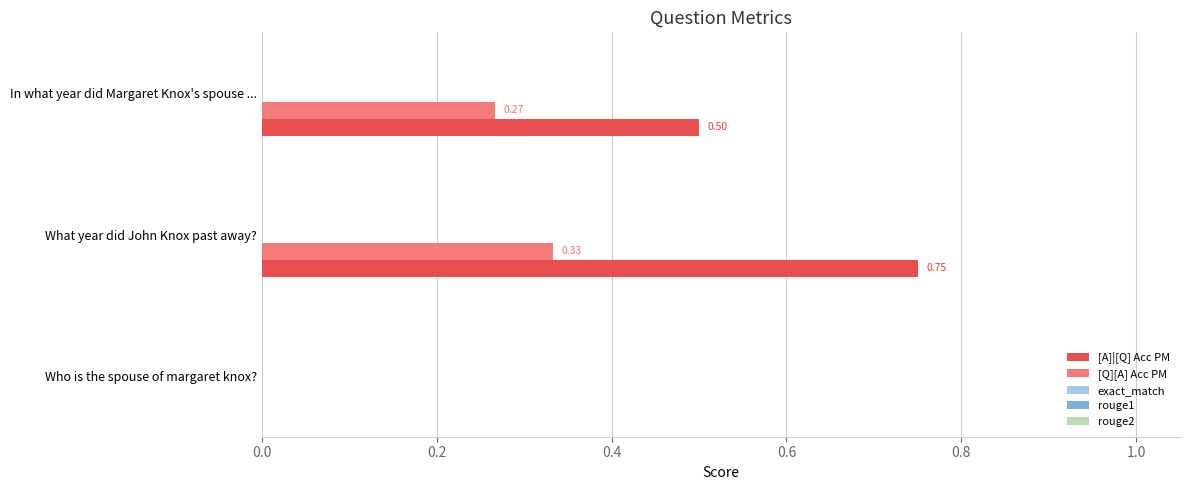

Count the number of categories in the chart.

3